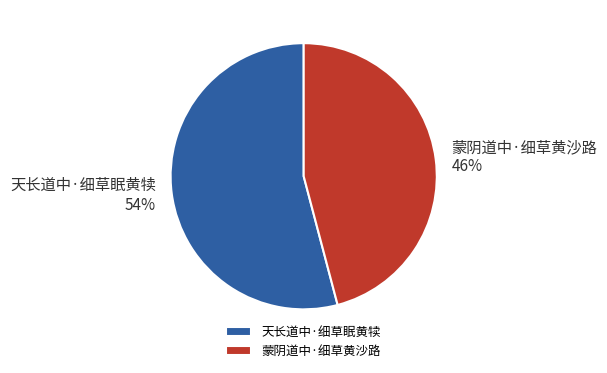

Which category accounts for the majority?

天长道中·细草眠黄犊